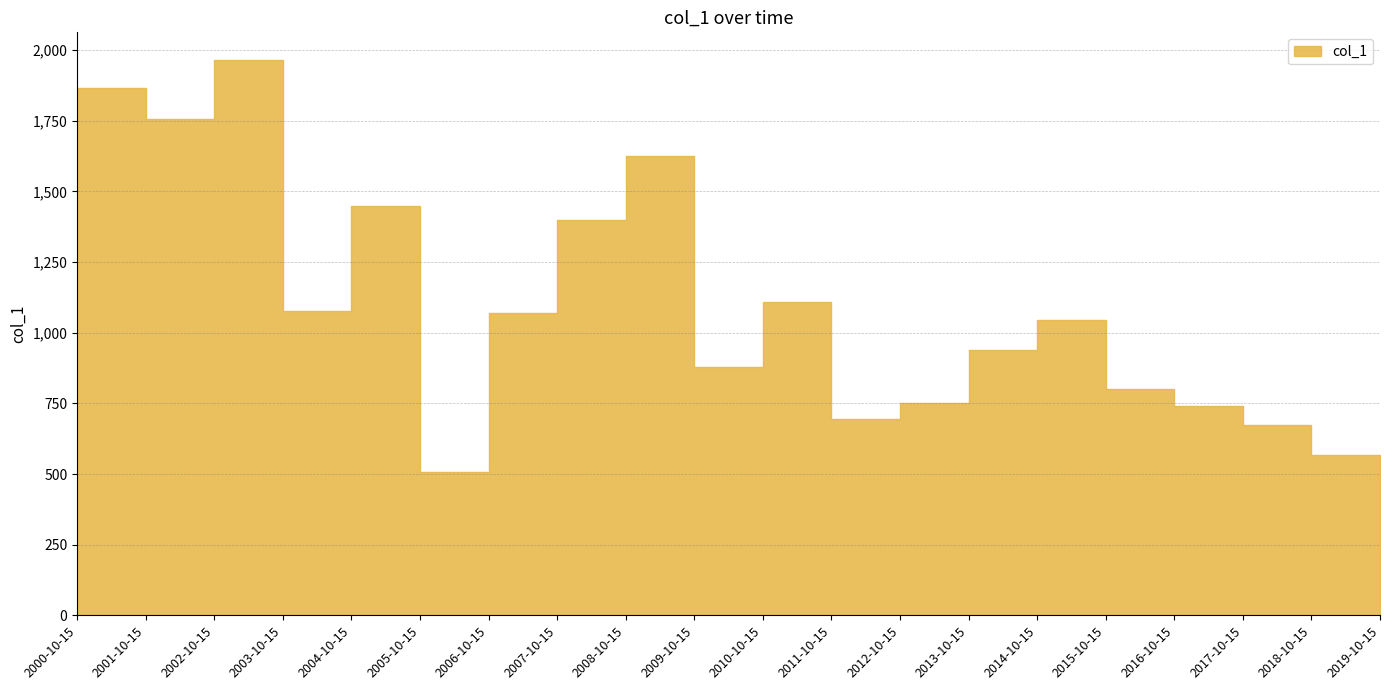

Reading left to right, transcribe all the data shown in this chart.

2000-10-15=1865.0	2001-10-15=1756.2	2002-10-15=1964.8	2003-10-15=1078.6	2004-10-15=1447.7	2005-10-15=507.2	2006-10-15=1068.3	2007-10-15=1399.4	2008-10-15=1626.8	2009-10-15=877.8	2010-10-15=1107.7	2011-10-15=694.4	2012-10-15=753.0	2013-10-15=938.8	2014-10-15=1045.9	2015-10-15=801.2	2016-10-15=741.9	2017-10-15=672.6	2018-10-15=566.9	2019-10-15=537.9